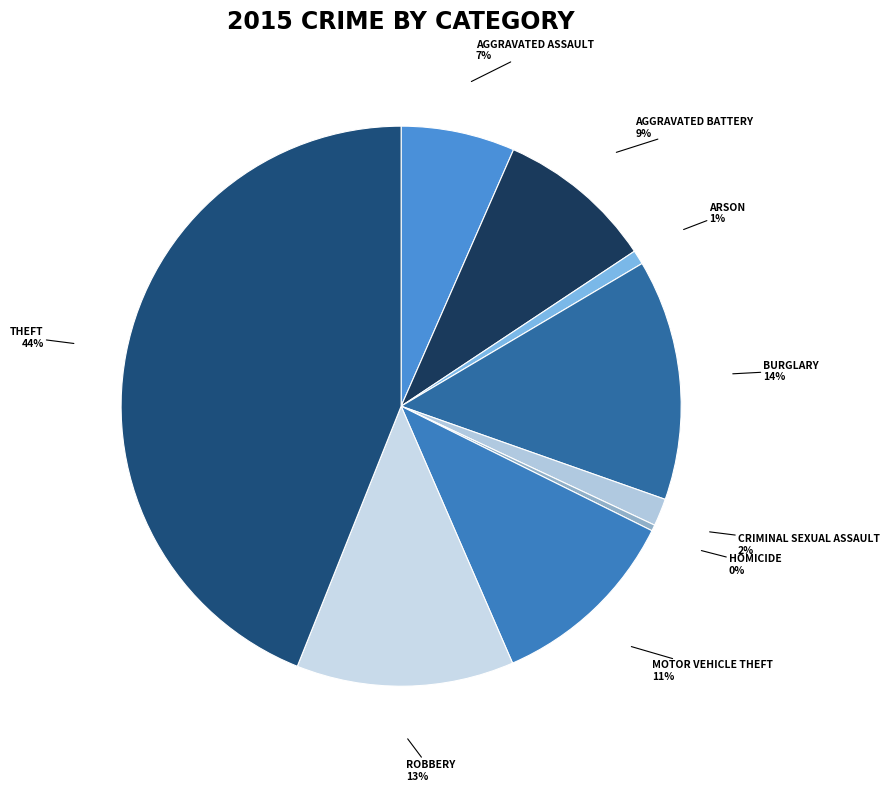

Which slice is the largest?

Theft